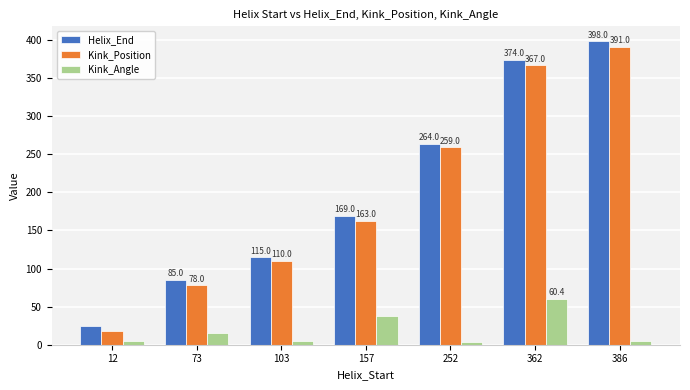

What is the difference between the maximum and minimum values in the Helix_End series?

374.0